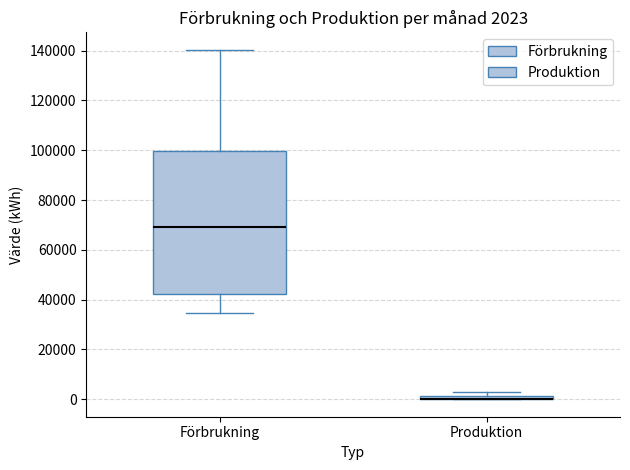

Comparing the boxes themselves (not the whiskers), which one is the tallest?

Förbrukning